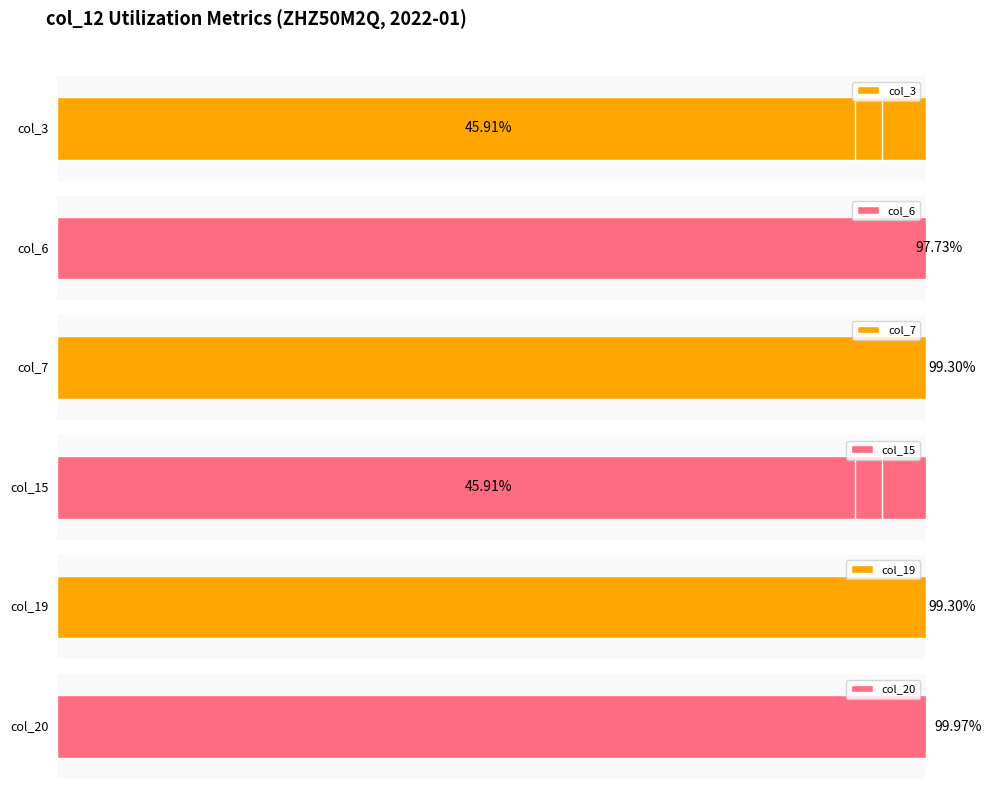

Is the value of col_7 at 1 greater than the value of col_19 at 8?

No